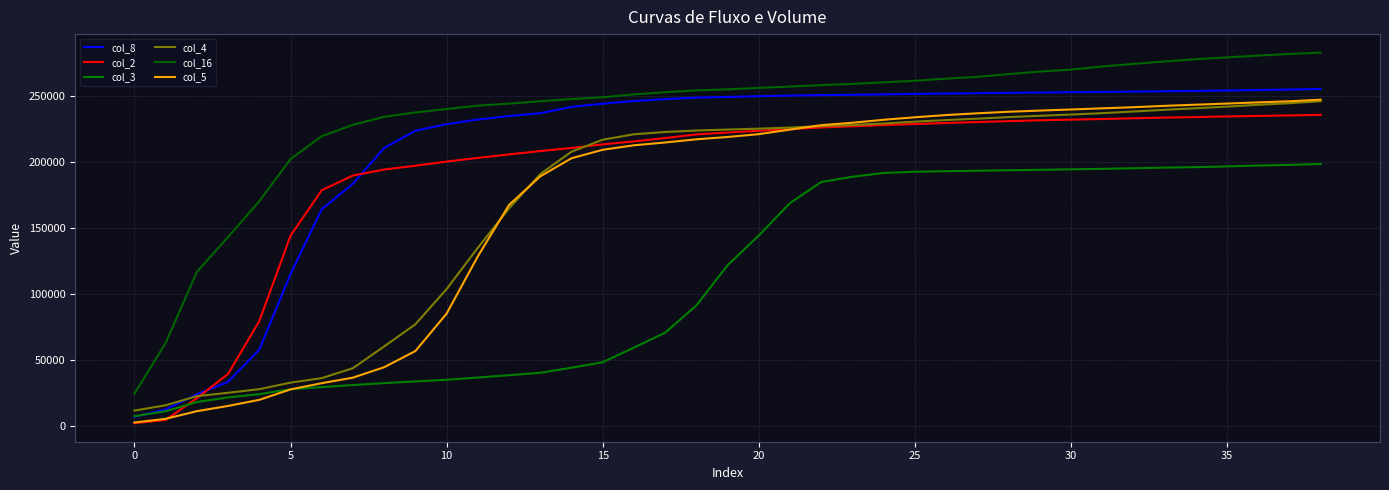

Reading left to right, list all the values displayed in this chart.

col_8: 6831	12454	23855	33358	57881	115199	164393	183718	210794	223868	228874	232396	235013	237188	241962	244411	246420	247864	248973	249504	250091	250559	250912	251156	251468	251830	252108	252341	252635	252847	253098	253333	253566	253842	254110	254432	254798	255119	255616
col_2: 1972	4430	20942	39359	79505	144240	178765	189908	194480	197336	200463	203280	205925	208474	210791	213522	215796	218326	221088	222523	223864	225087	226383	227238	228180	228974	229757	230488	231156	231808	232304	232781	233347	233850	234220	234734	235101	235495	235944
col_3: 7299	11059	18028	21537	24033	27778	29354	30921	32408	33644	34940	36643	38379	40224	44062	48198	59339	70659	91275	121778	144366	168996	184983	188951	191836	192767	193178	193518	193913	194241	194577	194973	195416	195893	196274	196808	197489	197964	198680
col_4: 11547	15579	22499	25047	27781	32753	36160	43743	60253	77032	103770	135089	164956	190992	207977	217058	221179	222943	224017	224788	225461	226278	227392	228195	229374	230783	231982	233033	234234	235224	236174	237206	238464	239763	240965	242185	243587	244760	246281
col_16: 24319	62897	116794	143260	170453	202394	219723	228393	234448	237748	240379	242938	244462	246277	247901	249298	251463	253100	254500	255291	256404	257388	258474	259406	260631	261763	263409	264741	266876	268759	270262	272621	274592	276427	278206	279549	280912	282127	283139
col_5: 2487	5307	11091	15073	19696	27618	32339	36537	44454	56727	85129	128590	167609	189248	203012	209433	212843	214962	217374	219142	221294	224731	228113	229939	232207	234093	235769	237111	238279	239165	239999	240880	241724	242761	243637	244489	245408	246229	247452